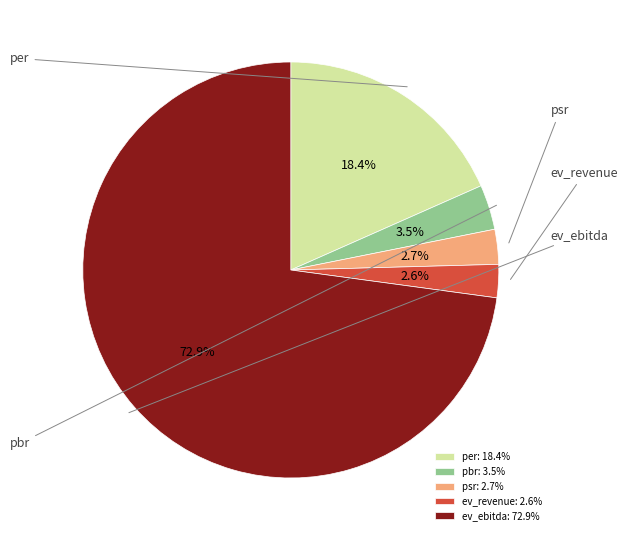

Approximately how many times larger is the value at per compared to ev_ebitda?

0.3